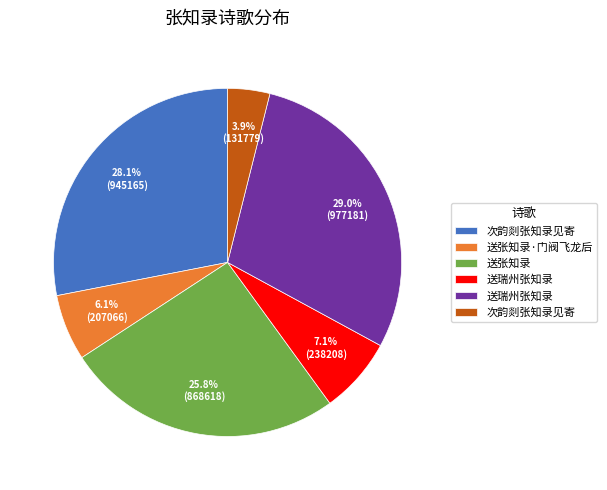

Is there a majority slice in this chart?

No